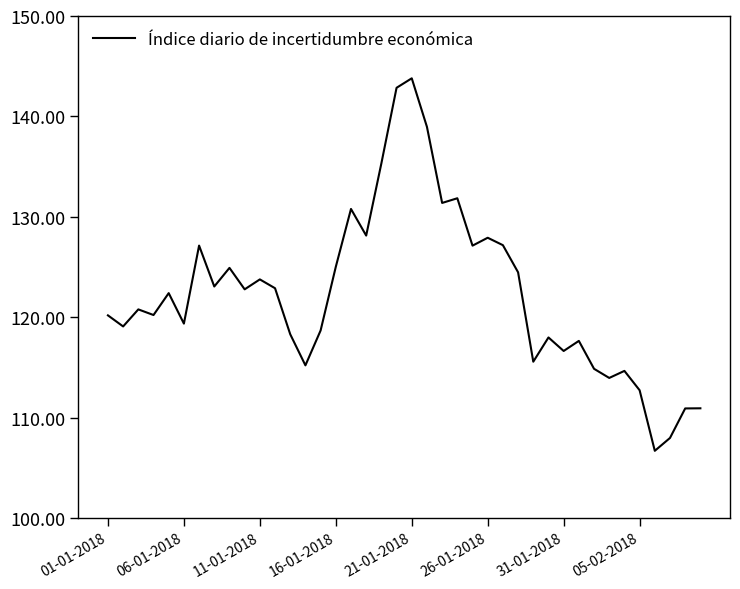

What is the maximum value shown in the chart?

143.8